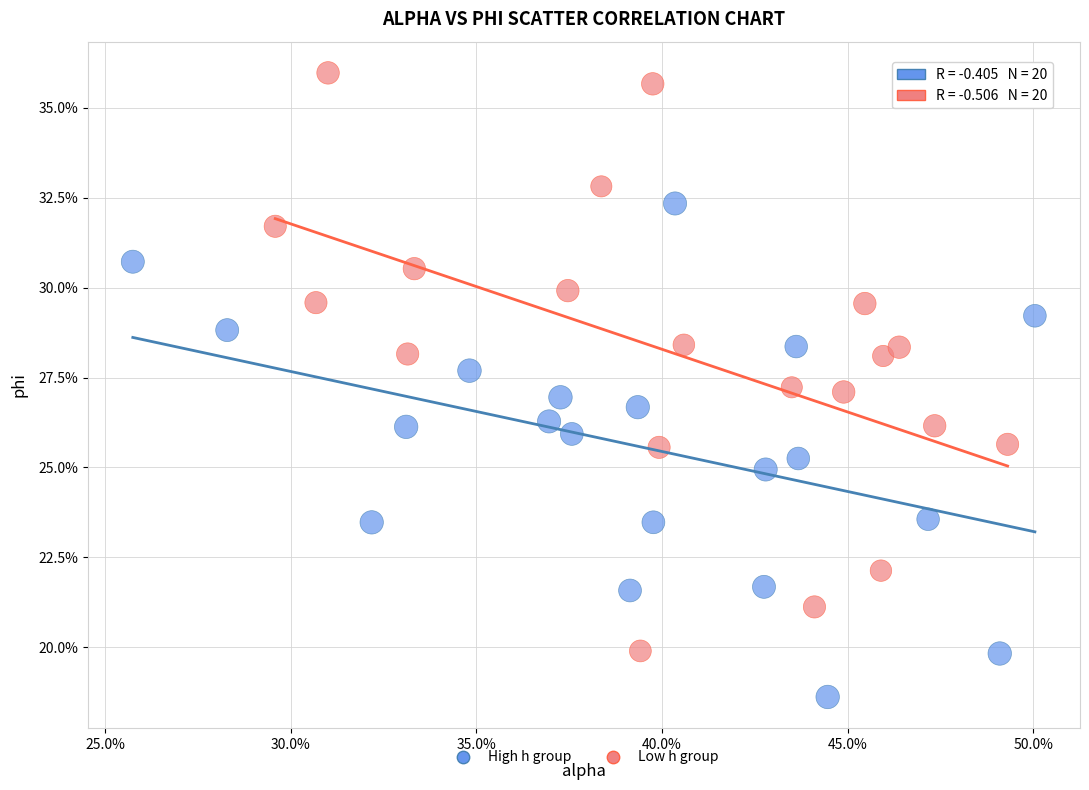

Which series contains the lowest Y value?

High h group